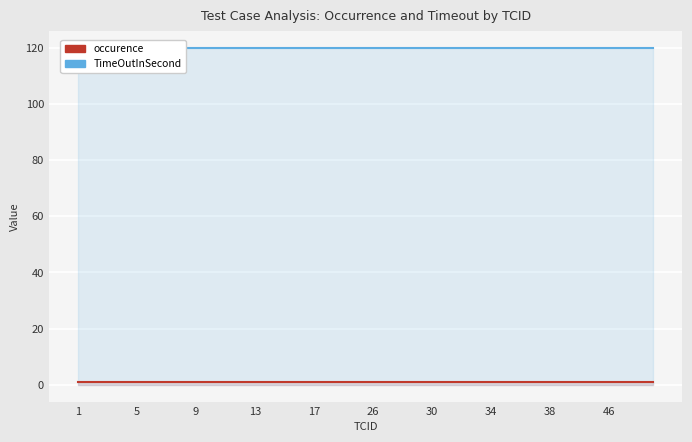

What is the greatest value displayed?

120